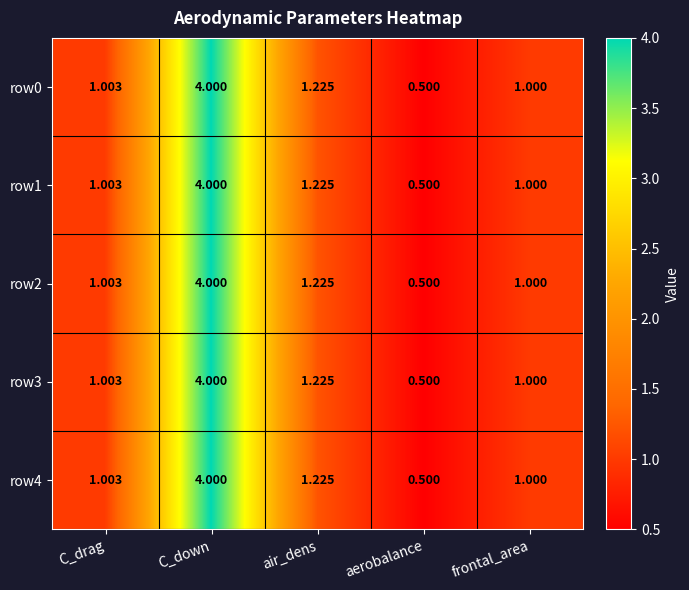

What is the maximum value shown in the chart?

4.0